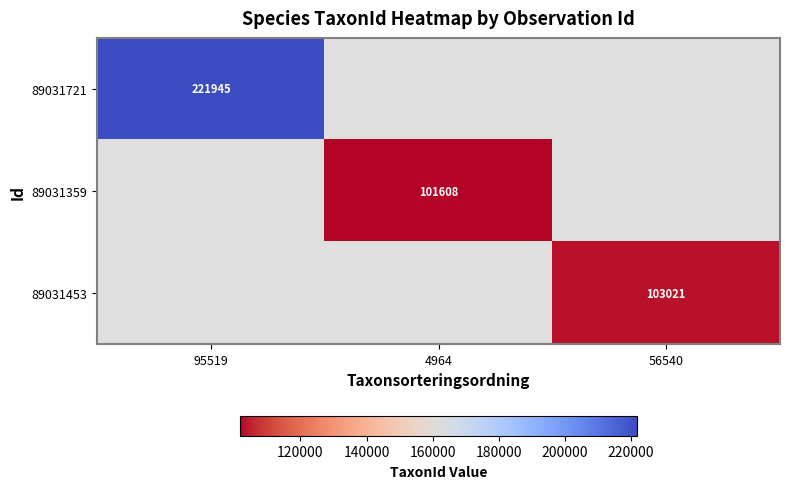

What is the minimum value shown in the chart?

101608.0